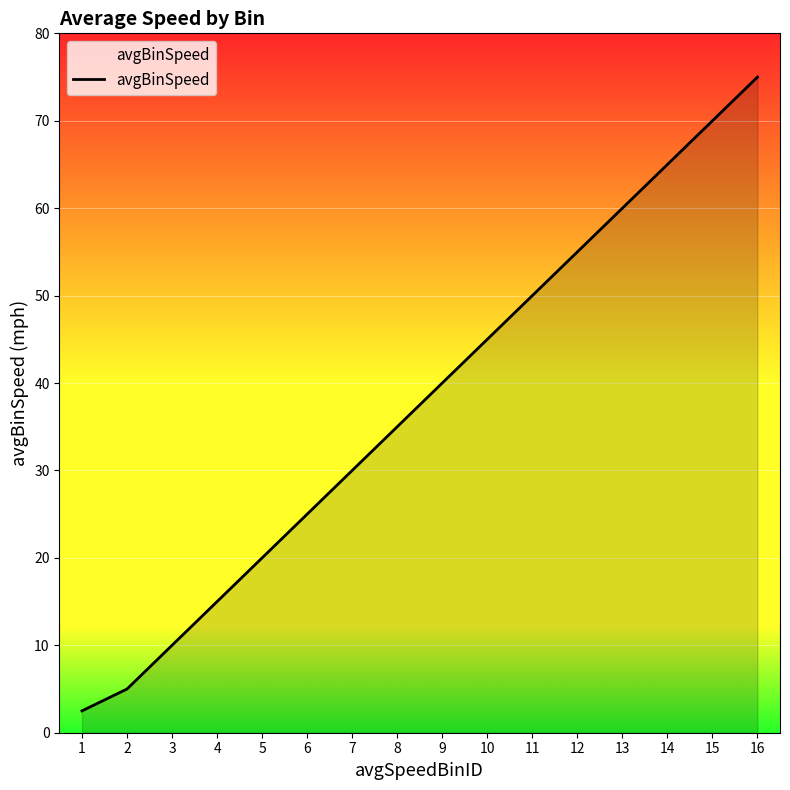

Rank the categories by value from lowest to highest.

1, 2, 3, 4, 5, 6, 7, 8, 9, 10, 11, 12, 13, 14, 15, 16